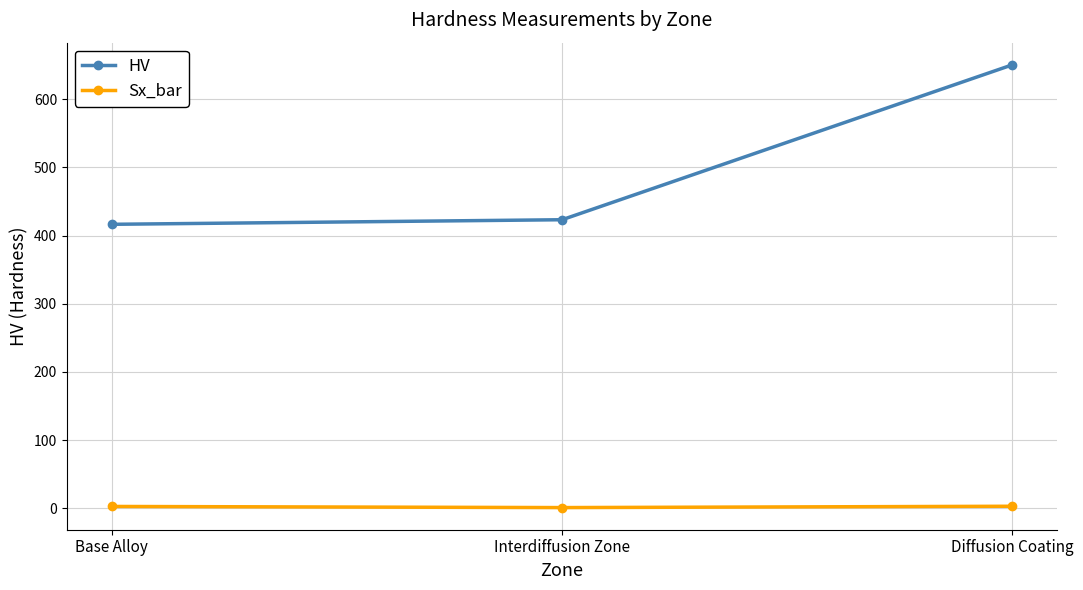

Count the number of categories in the chart.

3